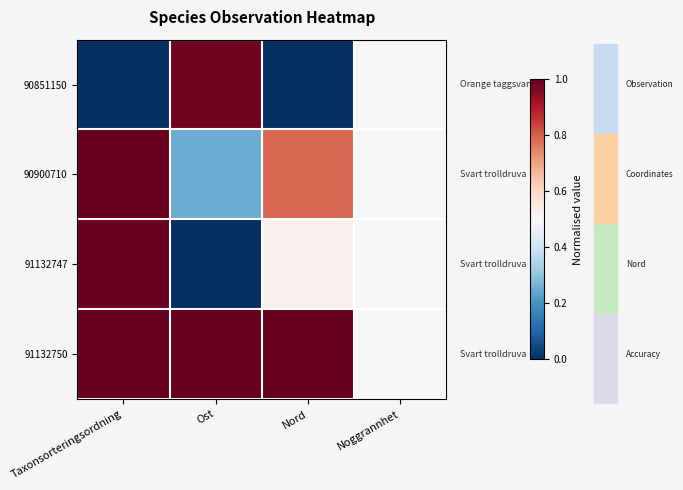

At which category is the sum across all series the highest?

Taxonsorteringsordning